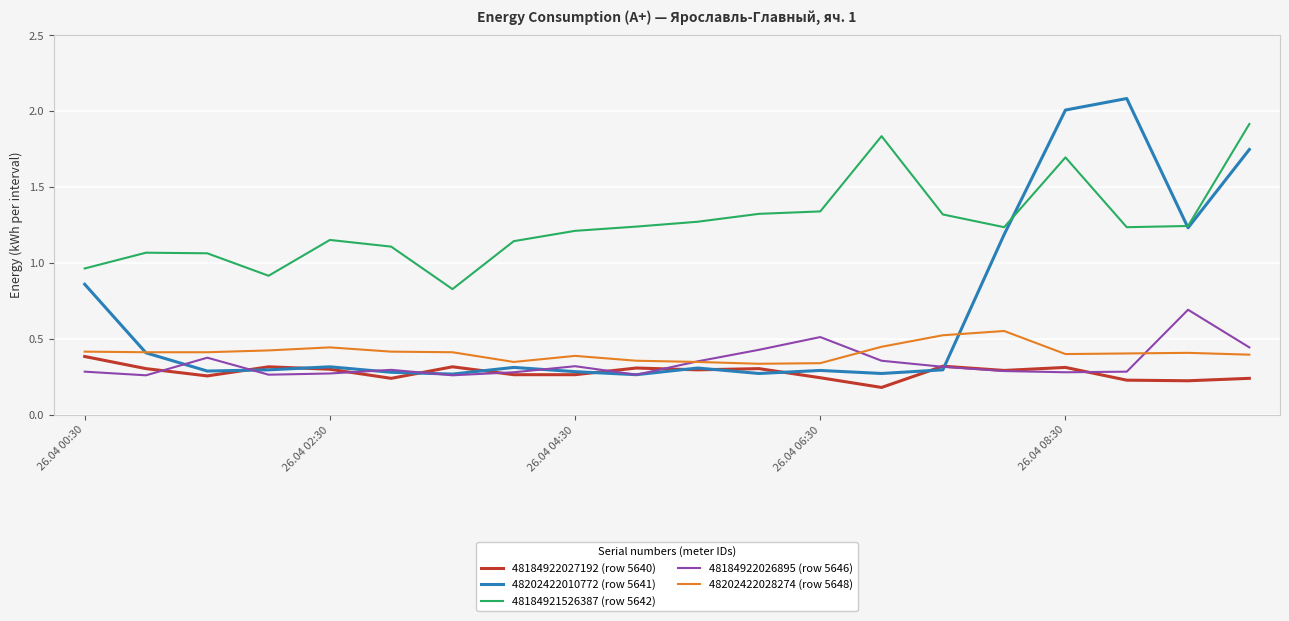

What is the highest value of the 48184922026895 (row 5646) series?

0.7